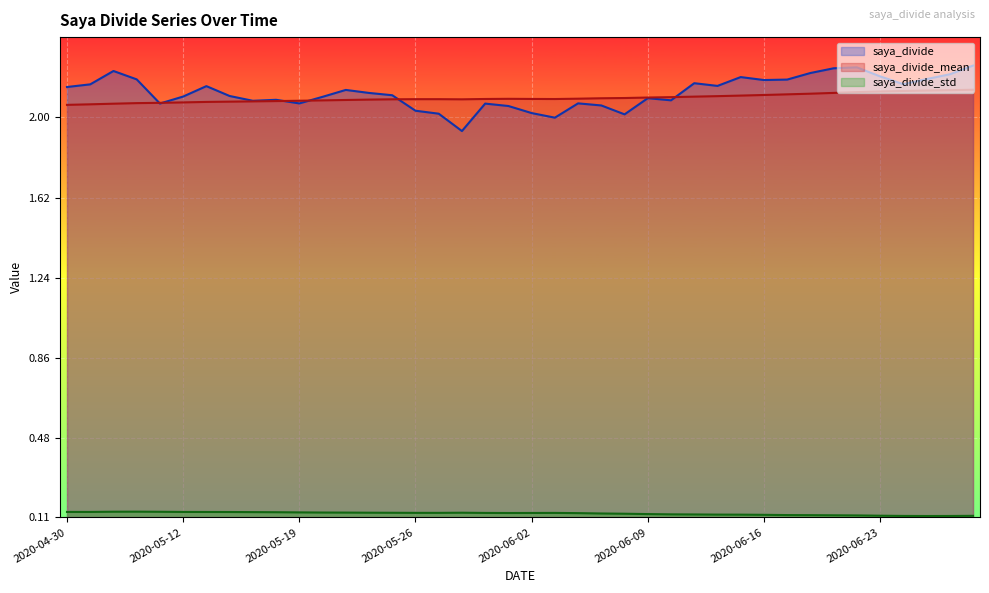

Count the number of categories in the chart.

40